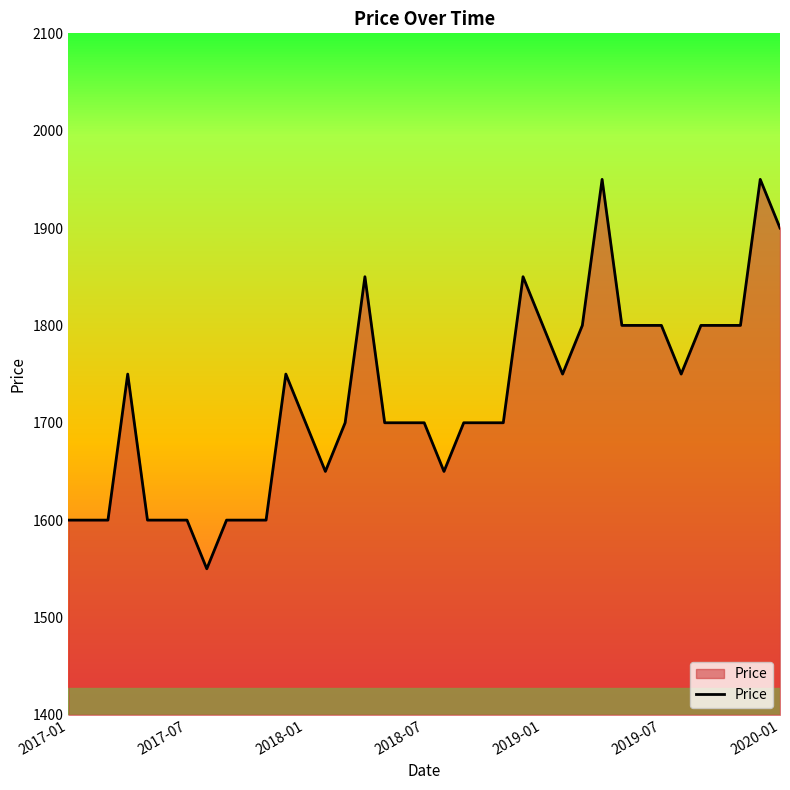

What is the difference between the maximum and minimum values?

400